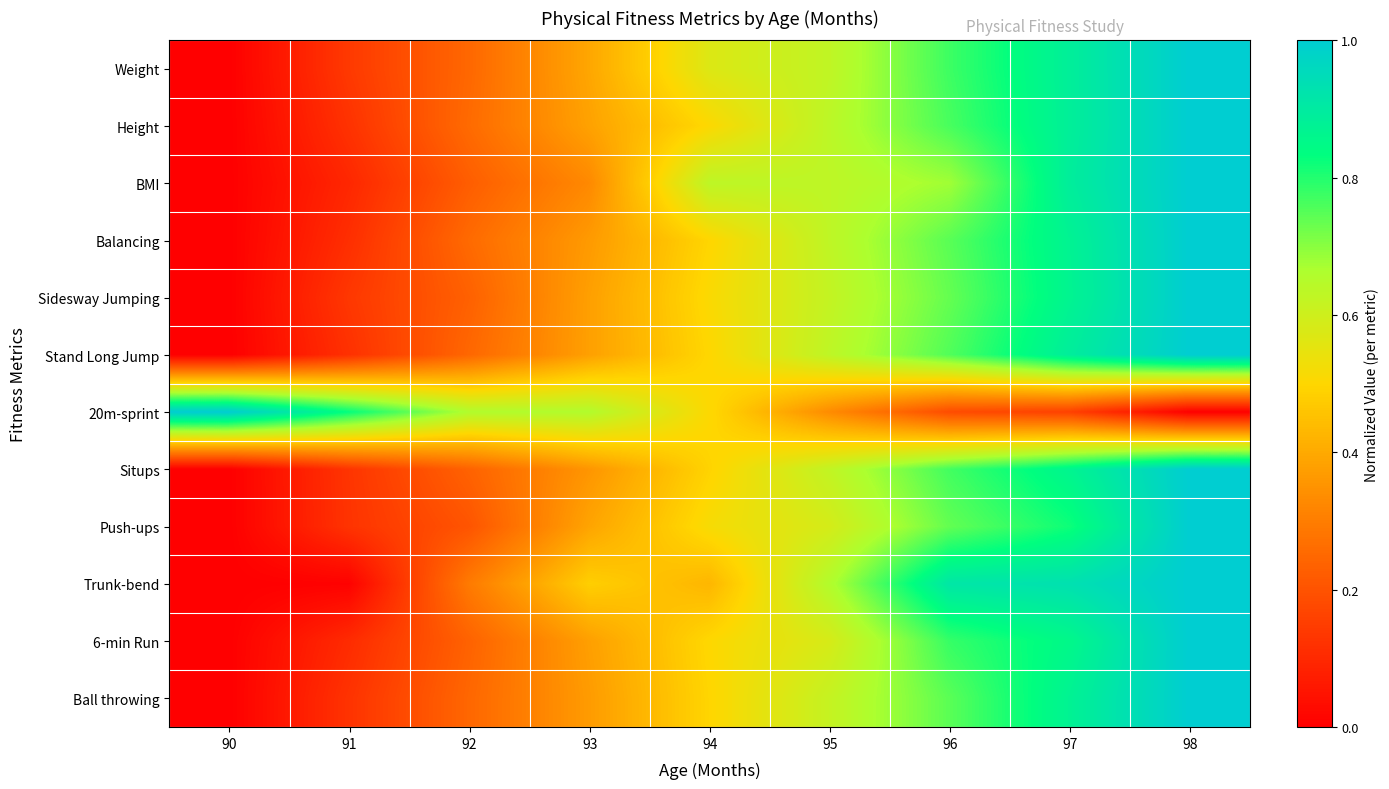

At which category is the sum across all series the highest?

98